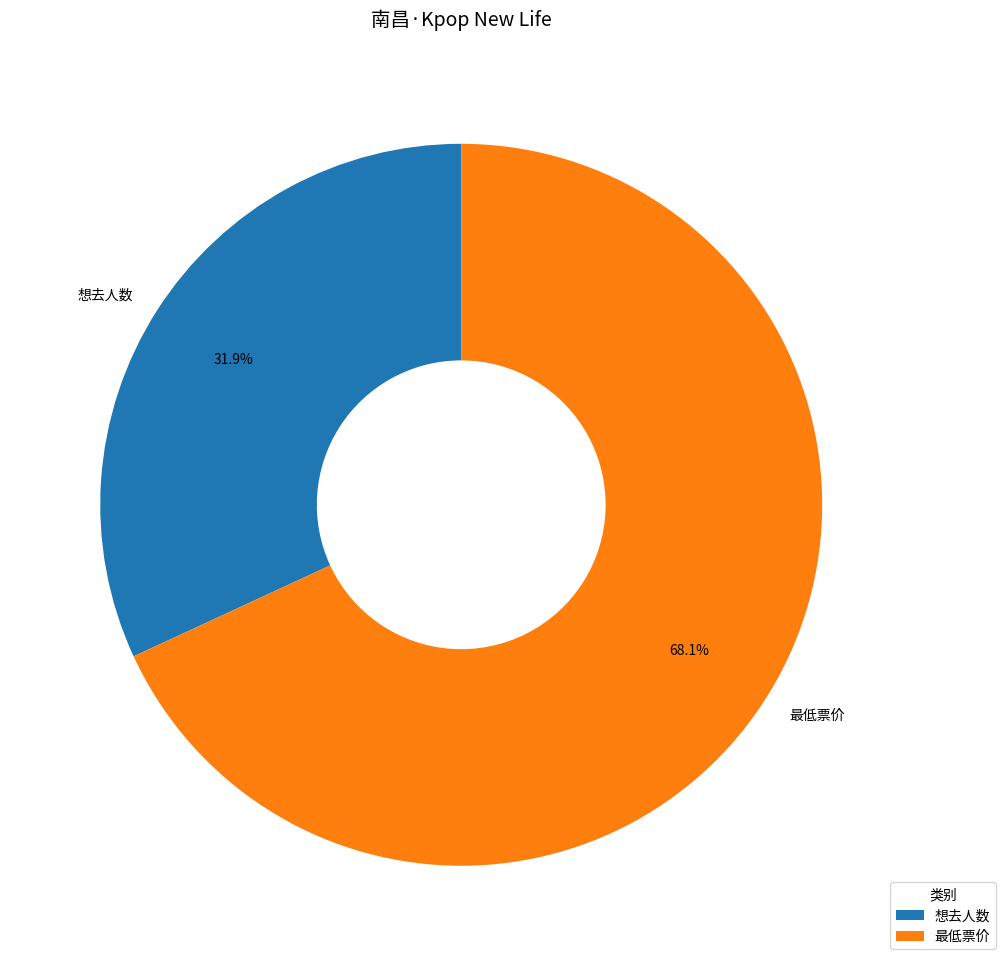

True or false: 想去人数 accounts for 45% of the total.

False